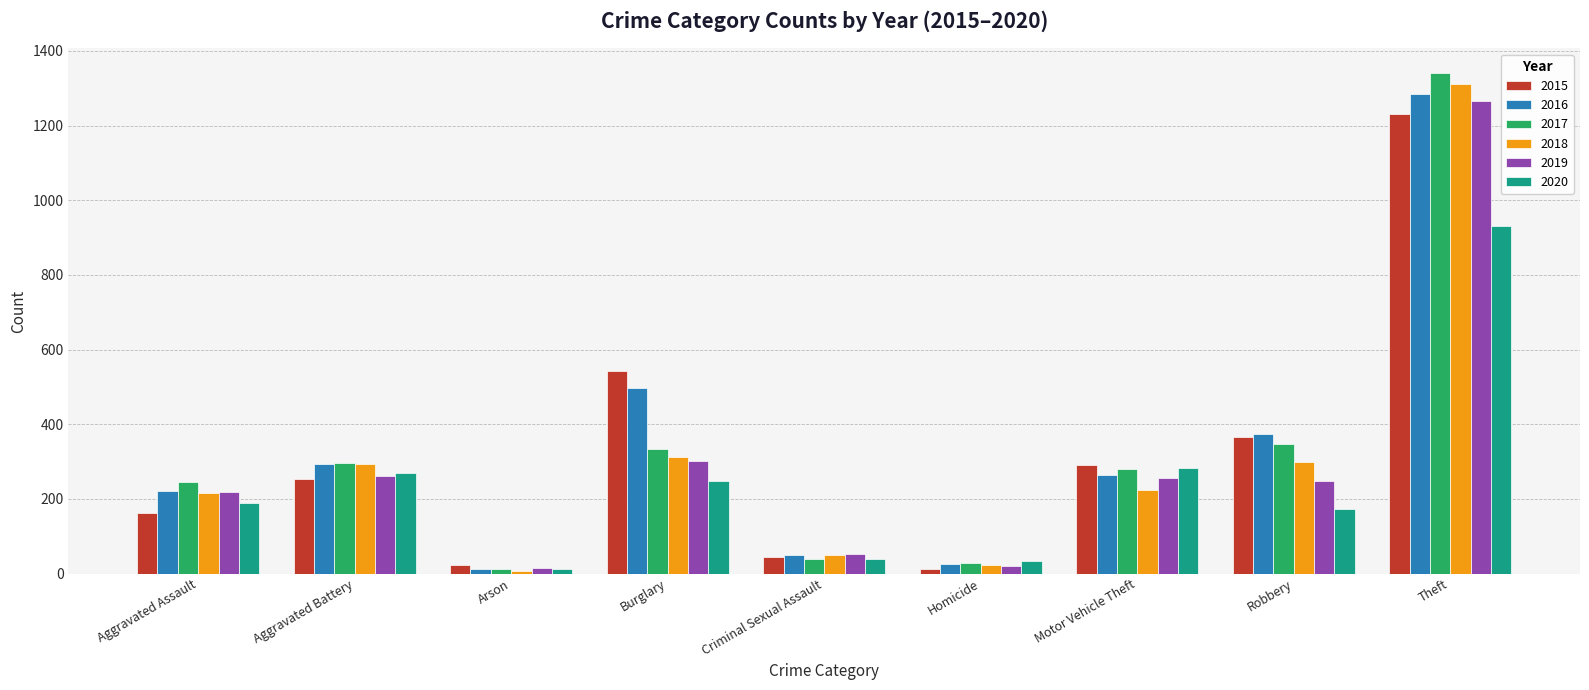

List the series in order of their peak value, highest first.

2017, 2018, 2016, 2019, 2015, 2020